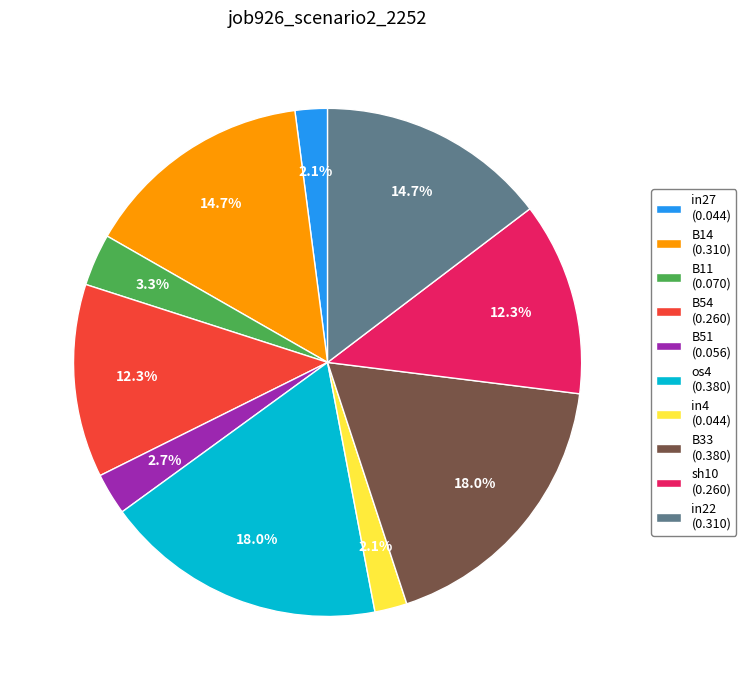

Does B51 (0.056) account for over 50% of the chart?

No